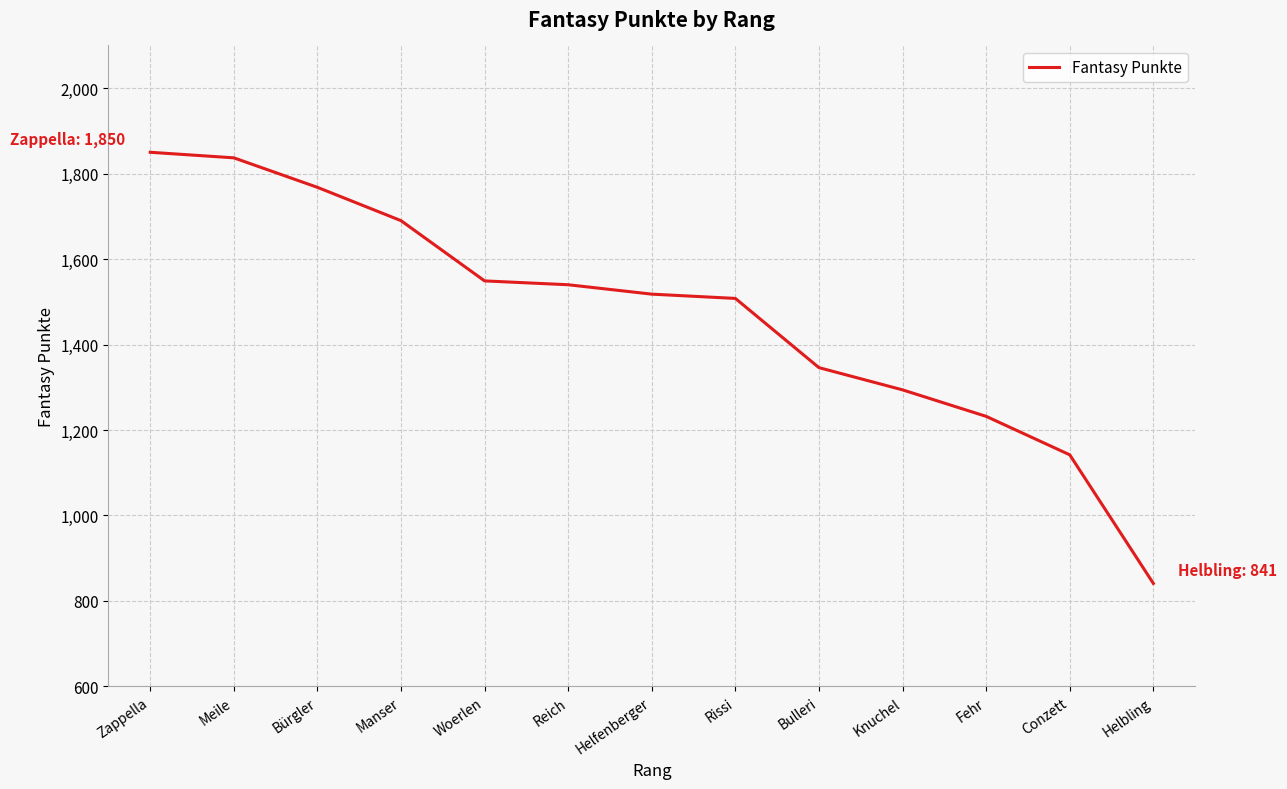

How many categories are shown in the chart?

13